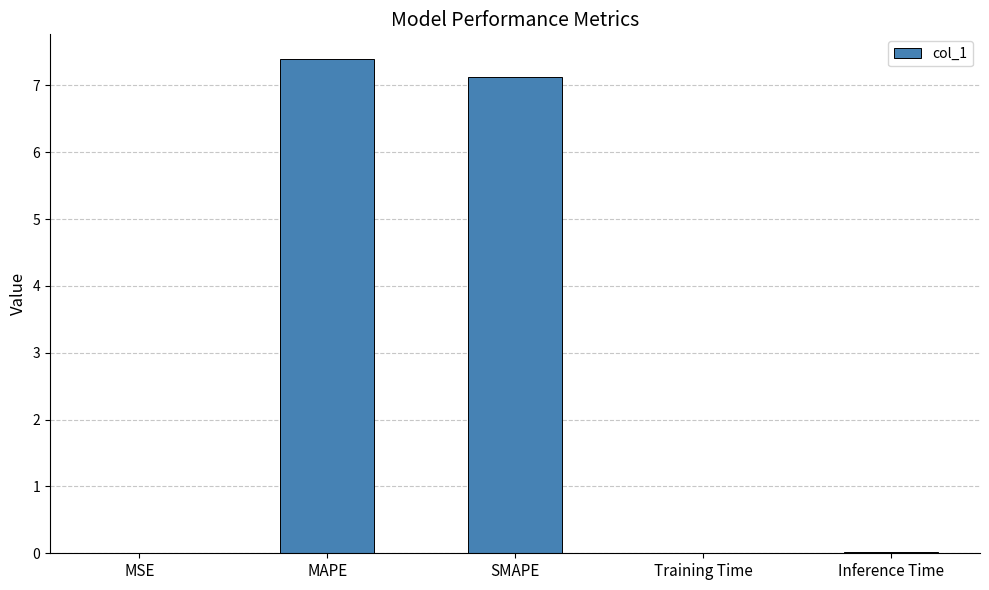

What is the maximum value shown in the chart?

7.4